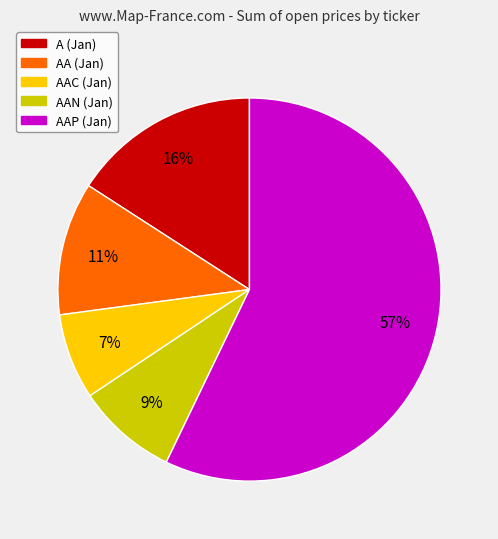

To the nearest percent, what is the average slice percentage?

20%